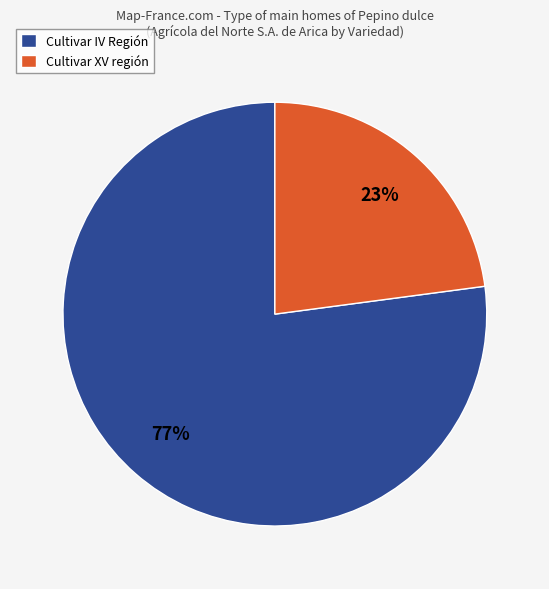

Is the sum of Cultivar IV Región and Cultivar XV región greater than half?

Yes